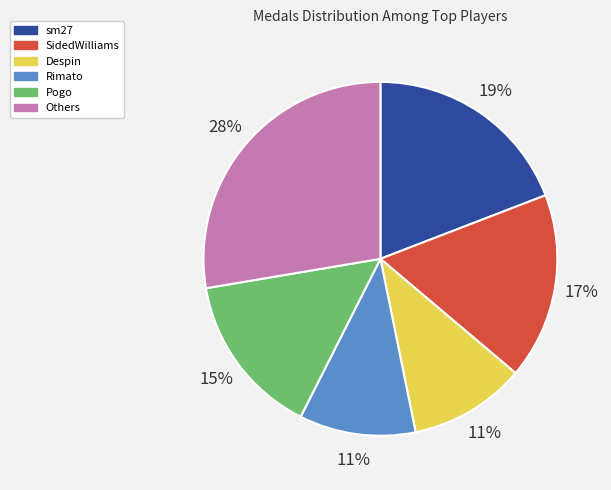

How many slices are in this pie chart?

6